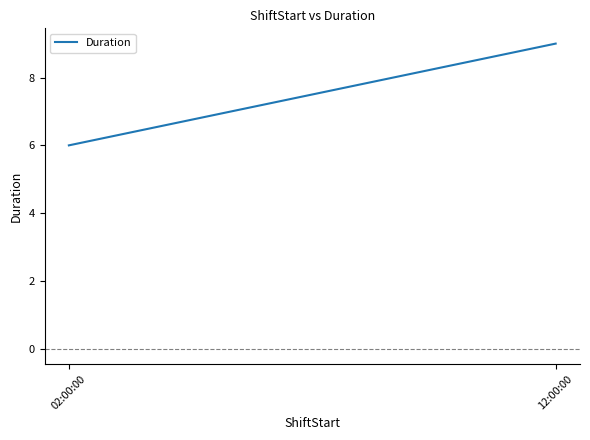

True or false: the data shows 5 at 12:00:00.

False